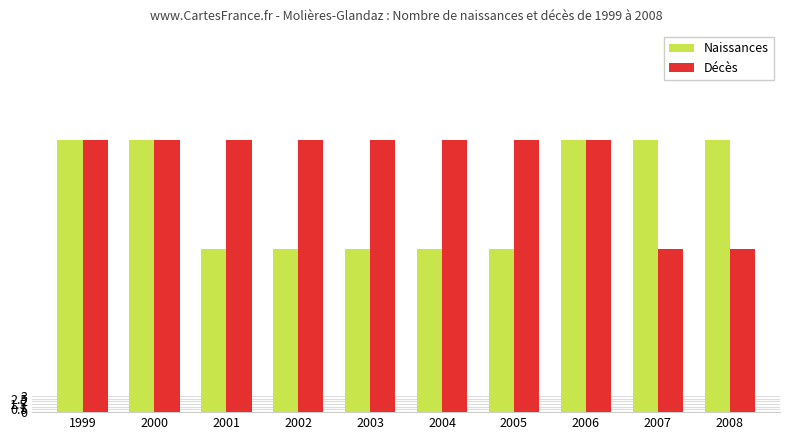

What is the value of the Naissances bar at the 3rd from the left?

30